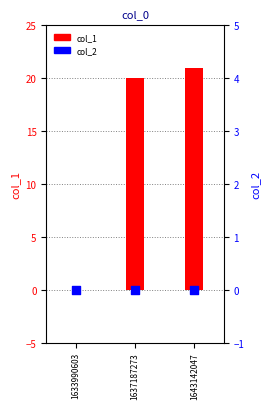

What are all the series names shown in the legend?

col_1, col_2